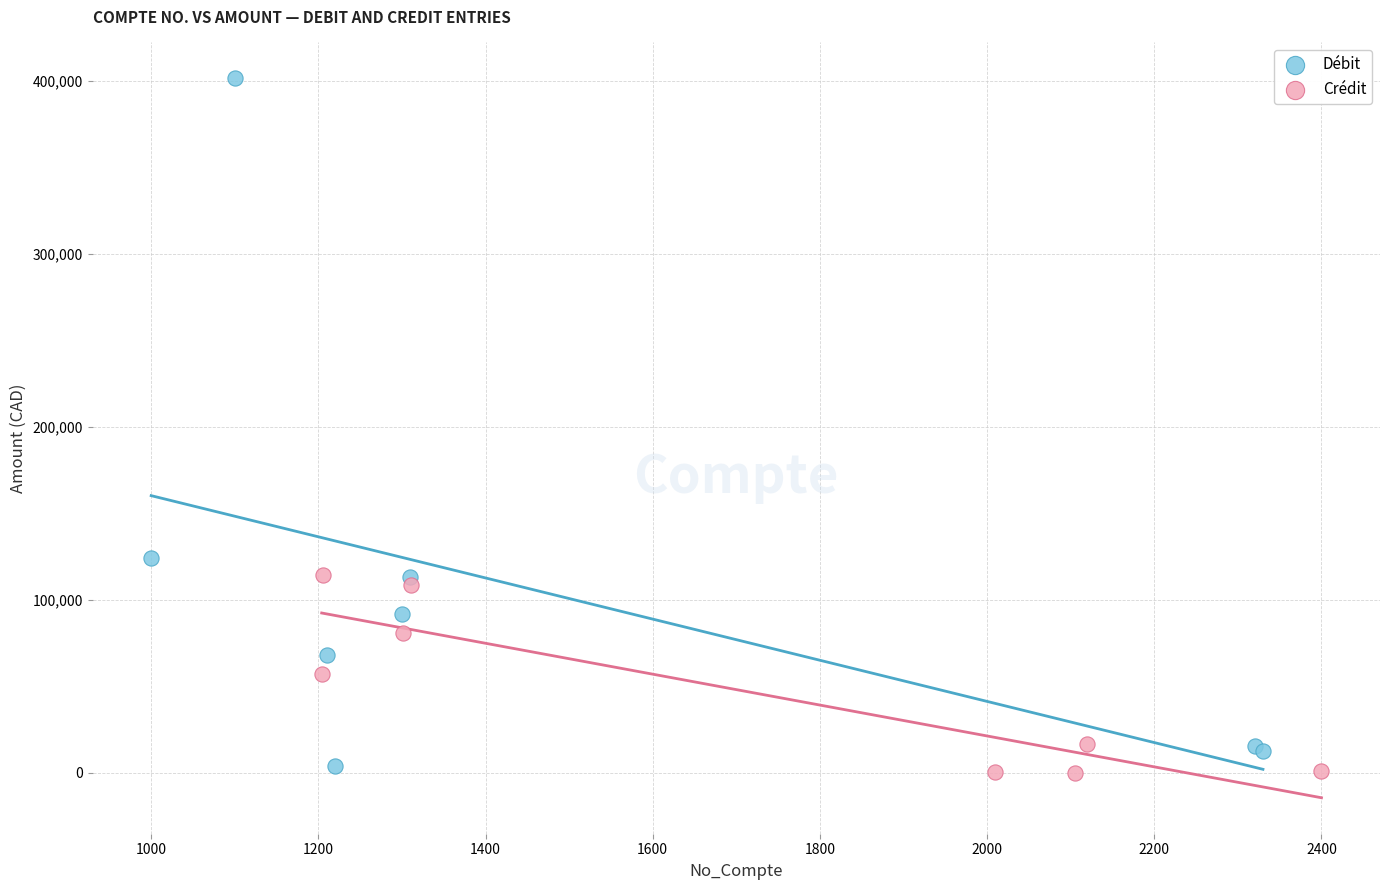

Which series has the largest Y range (max minus min)?

Débit